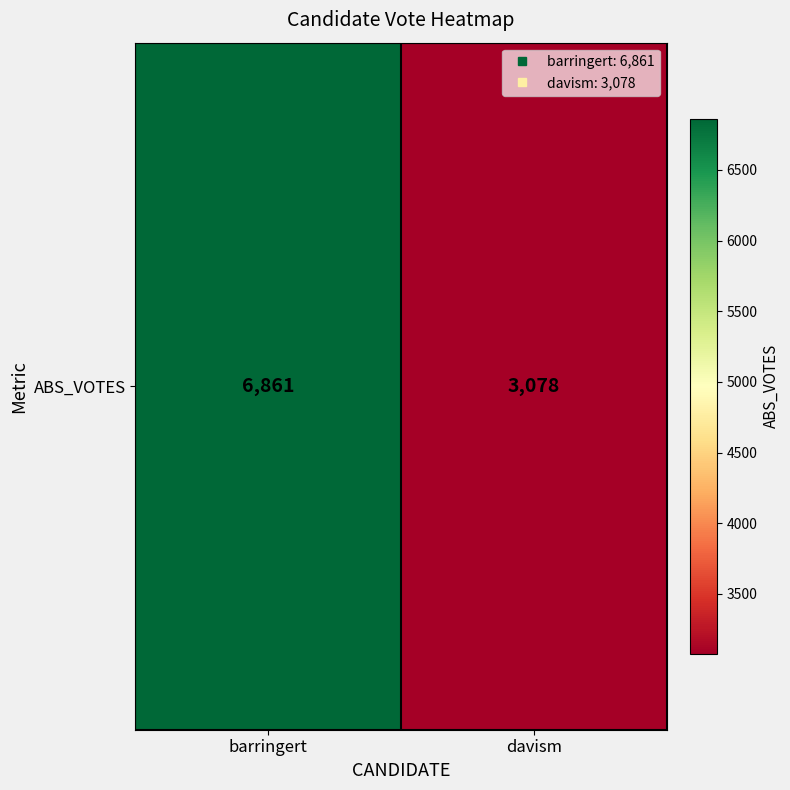

Reading left to right, transcribe all the data shown in this chart.

barringert=6861	davism=3078